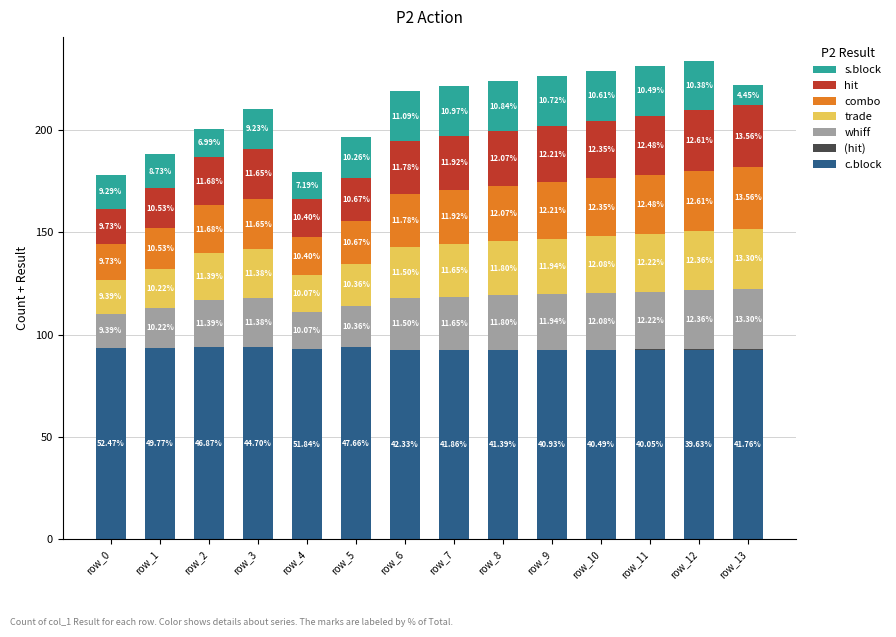

Does the chart contain stacked bars?

Yes